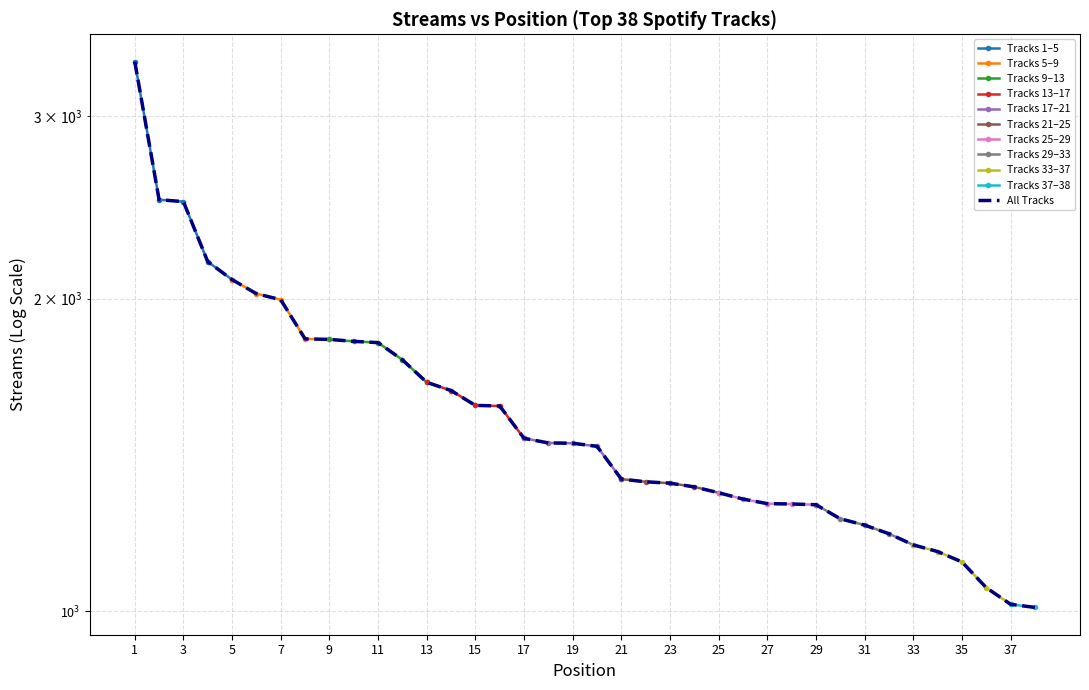

Rank the categories by value from lowest to highest.

38, 37, 36, 35, 34, 33, 32, 31, 30, 29, 28, 27, 26, 25, 24, 23, 22, 21, 20, 19, 18, 17, 16, 15, 14, 13, 12, 11, 10, 9, 8, 7, 6, 5, 4, 3, 2, 1